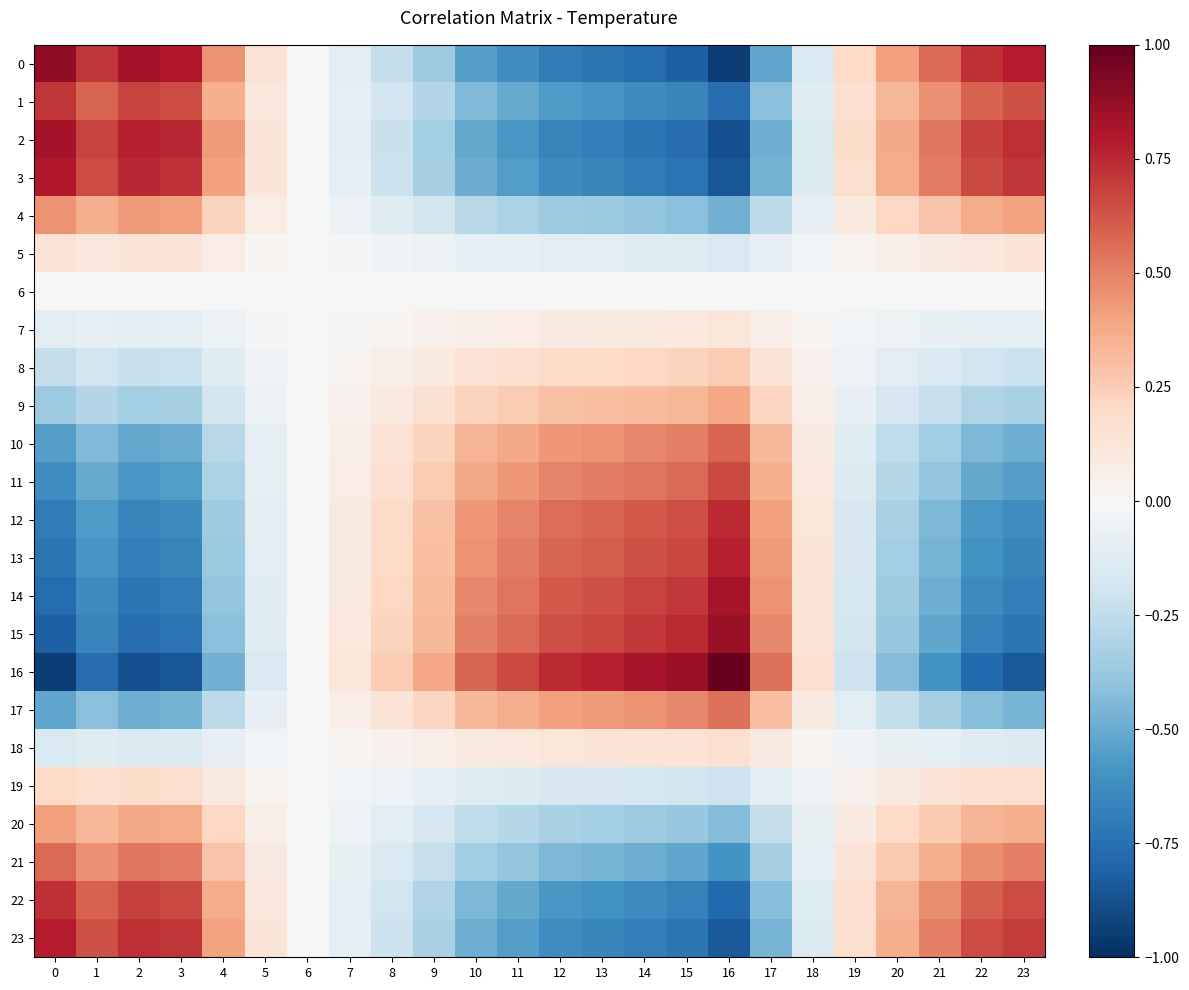

List the series in order of their peak value, lowest first.

6, 7, 5, 18, 19, 8, 9, 20, 4, 17, 21, 10, 11, 1, 22, 12, 13, 23, 3, 14, 2, 15, 0, 16